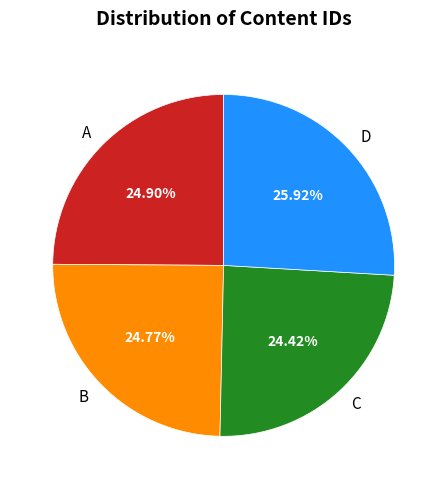

To the nearest percent, what is the difference between the B and D slice percentages?

1%